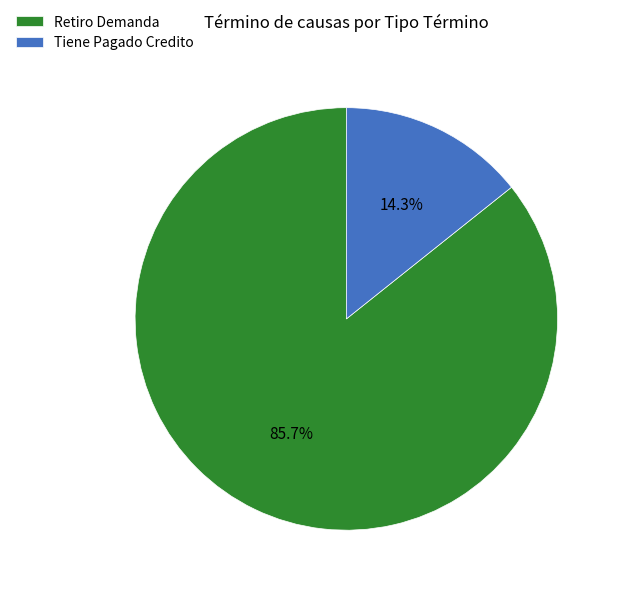

Which slice is the smallest?

Tiene Pagado Credito